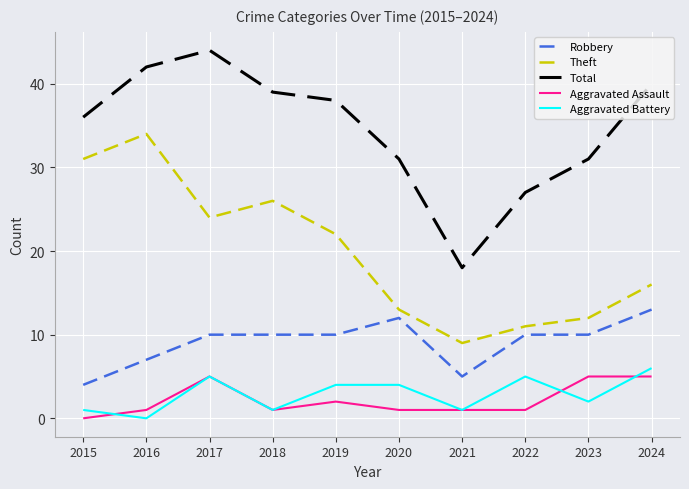

Reading left to right, extract all data points from this chart.

Robbery: 4	7	10	10	10	12	5	10	10	13
Theft: 31	34	24	26	22	13	9	11	12	16
Total: 36	42	44	39	38	31	18	27	31	40
Aggravated Assault: 0	1	5	1	2	1	1	1	5	5
Aggravated Battery: 1	0	5	1	4	4	1	5	2	6